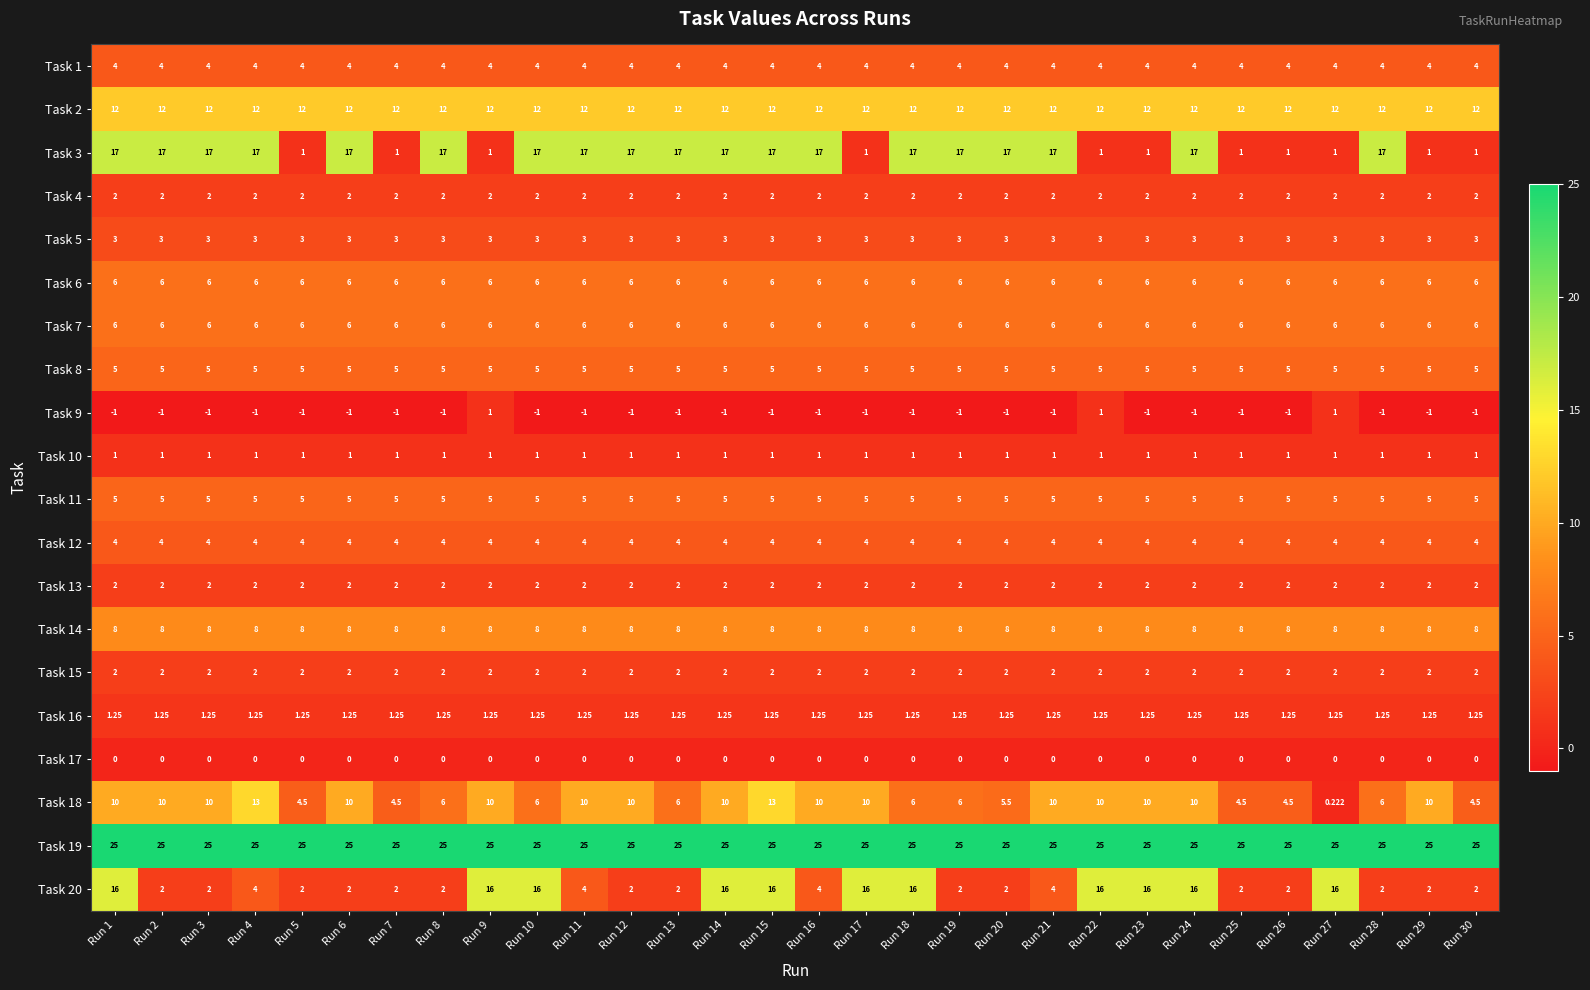

Is the value of Task 3 at Run 9 greater than the value of Task 19 at Run 17?

No